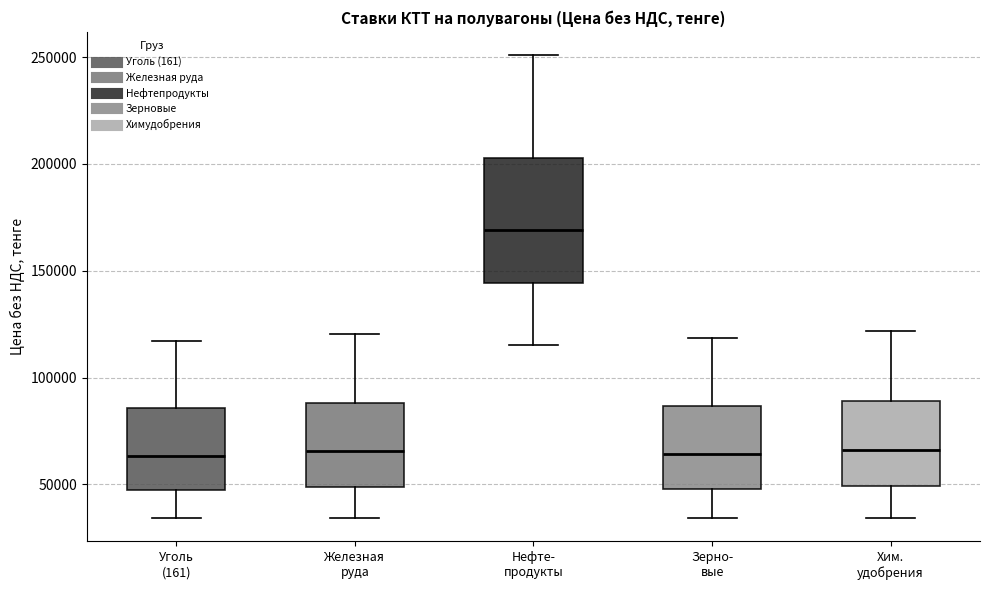

Where is the lower edge of the box for Хим. удобрения on the y-axis? The values are not printed on the chart, so give them approximately, as read against the axis.

50000